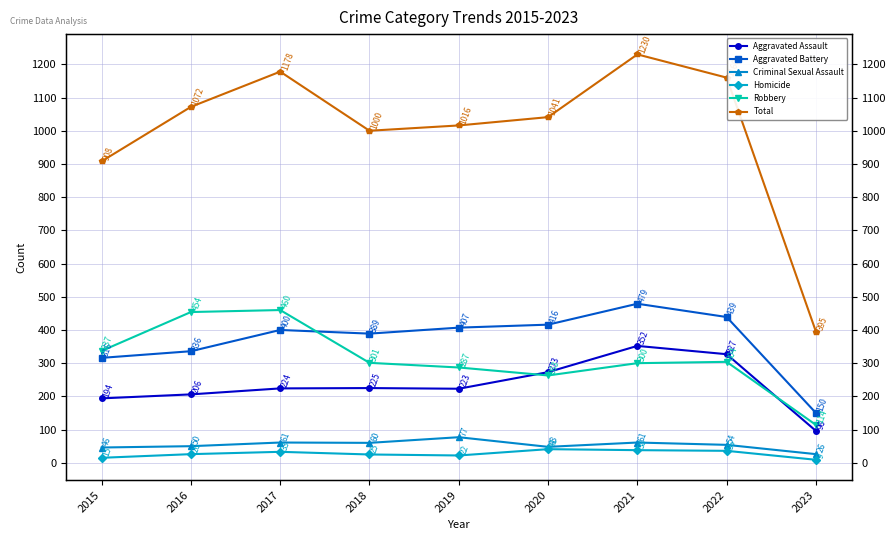

At which label does Aggravated Assault reach its peak?

2021